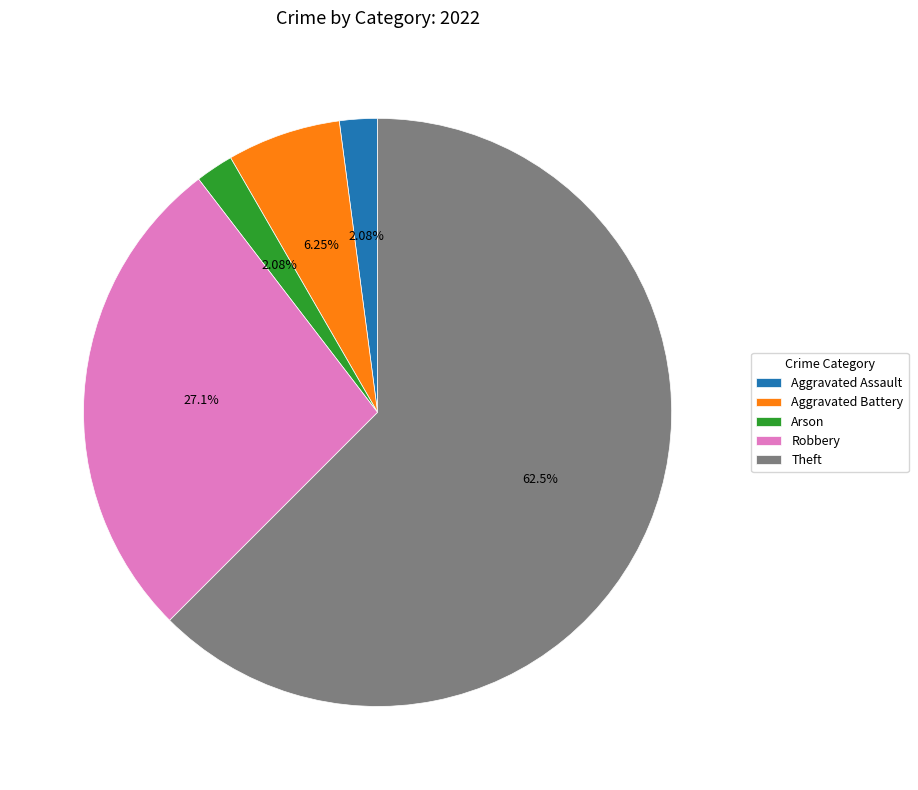

Is Theft the majority of the pie?

Yes